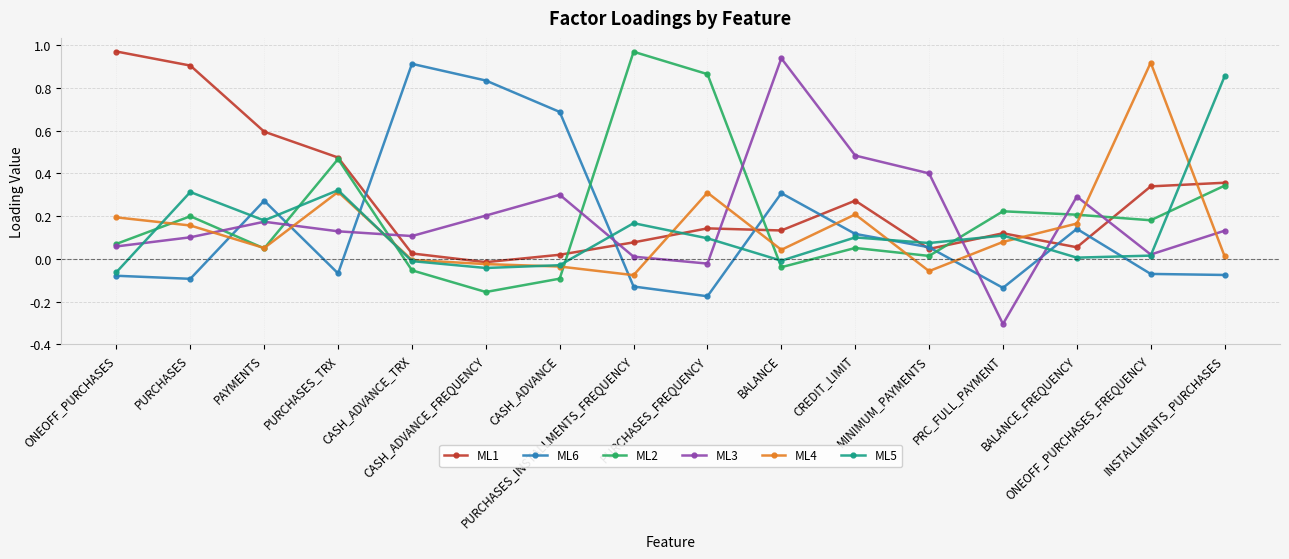

True or false: ML6 and ML5 cross at least once.

True